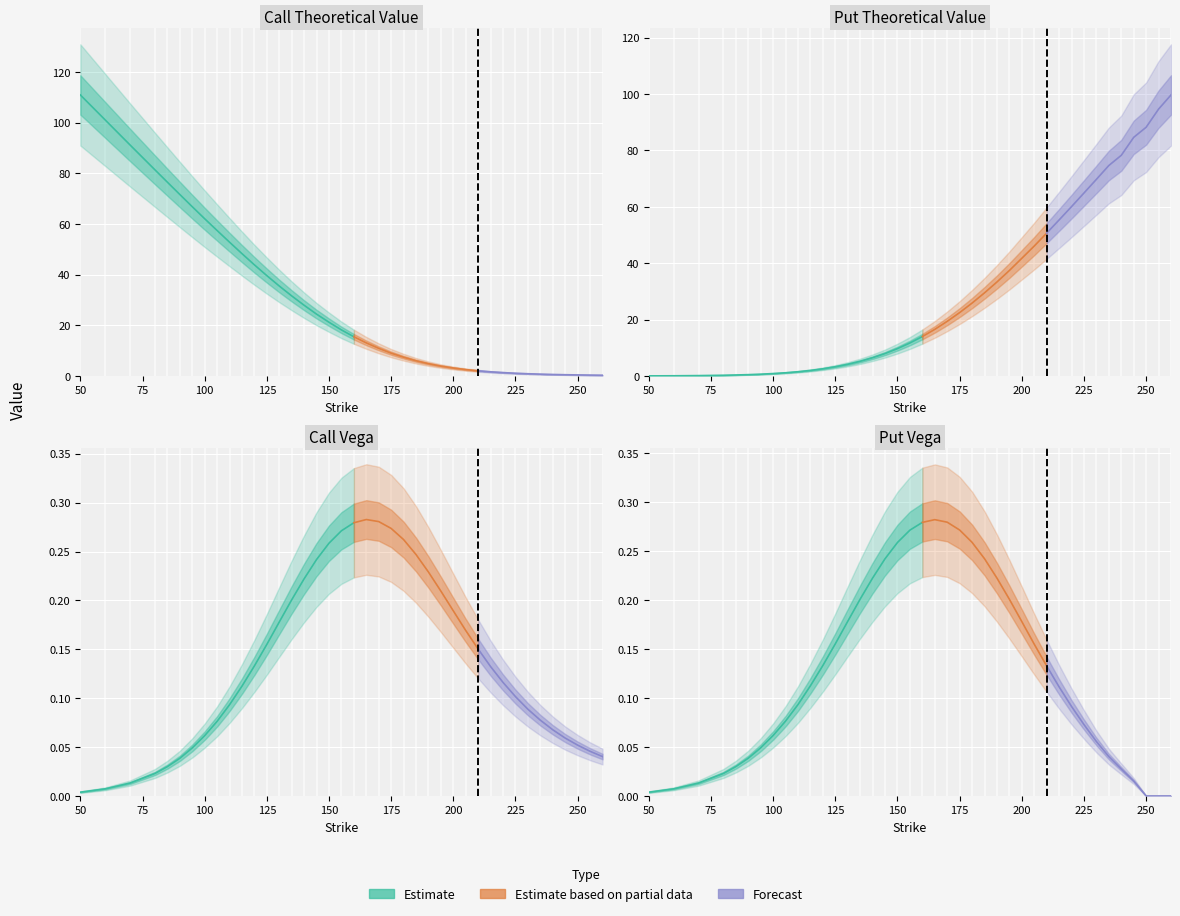

At which category does the chart reach its peak across all series?

50